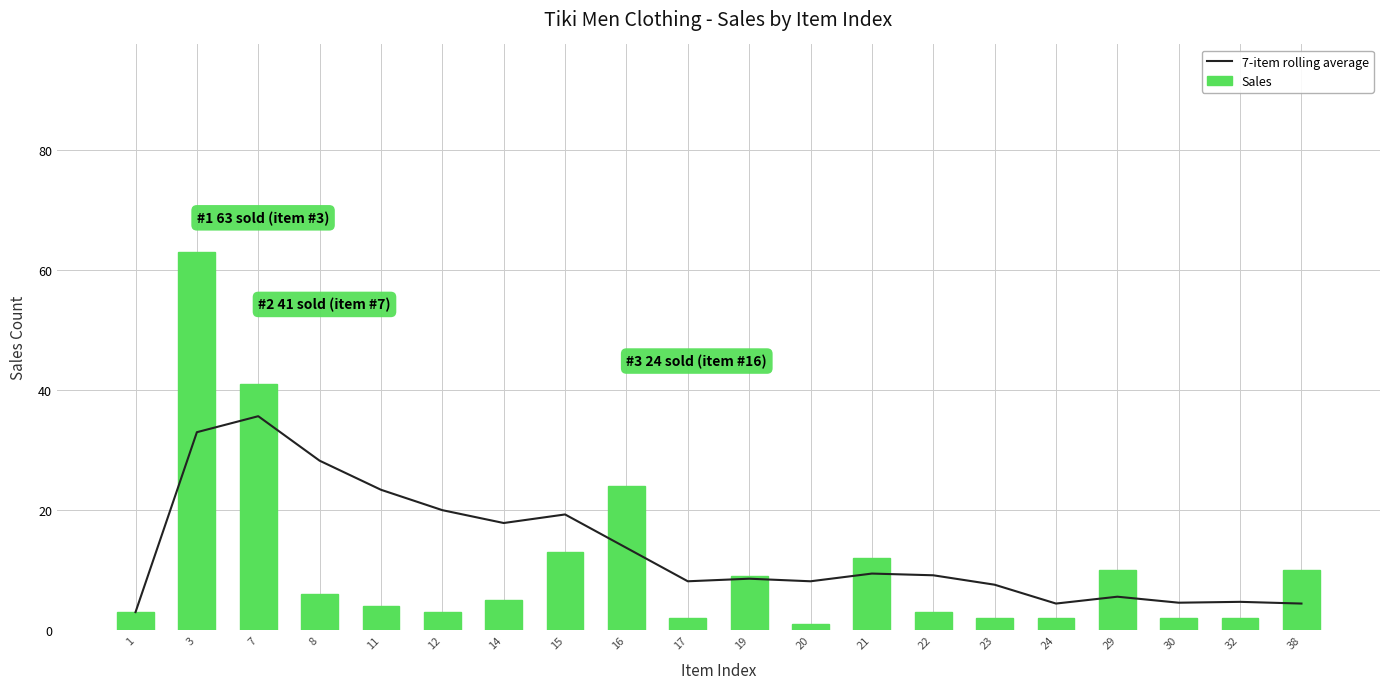

Which label corresponds to the largest value in the chart?

3